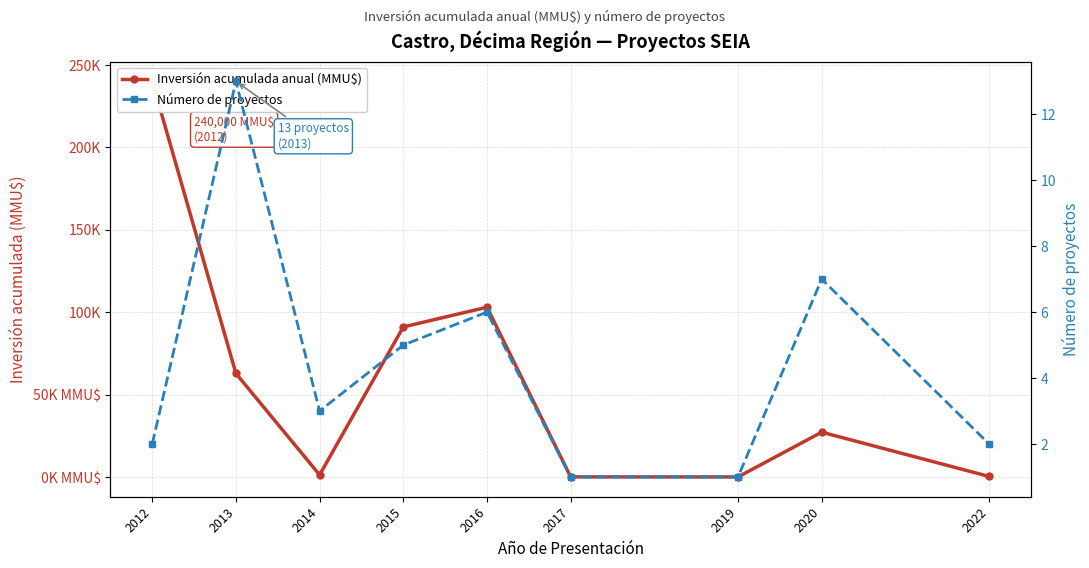

What is the value of the Inversión acumulada anual (MMU$) point at the 9th from the left?

345